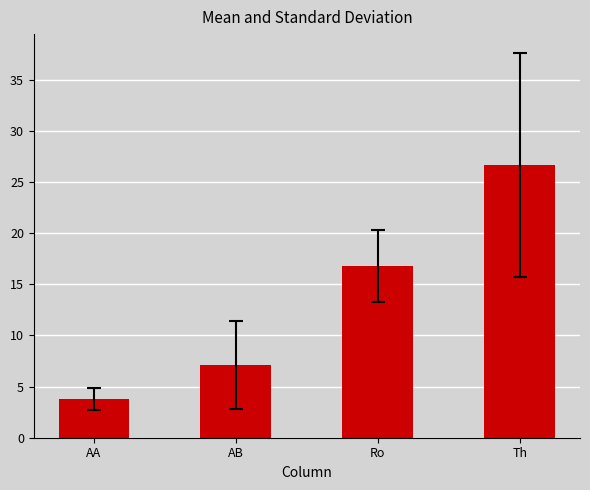

How many values exceed 16?

2